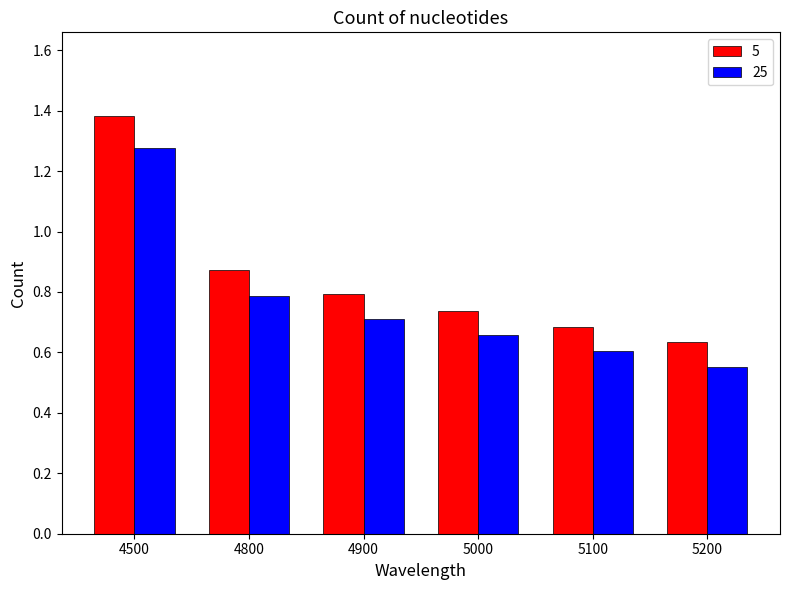

Count the 5 values in the range 0 to 1.

5